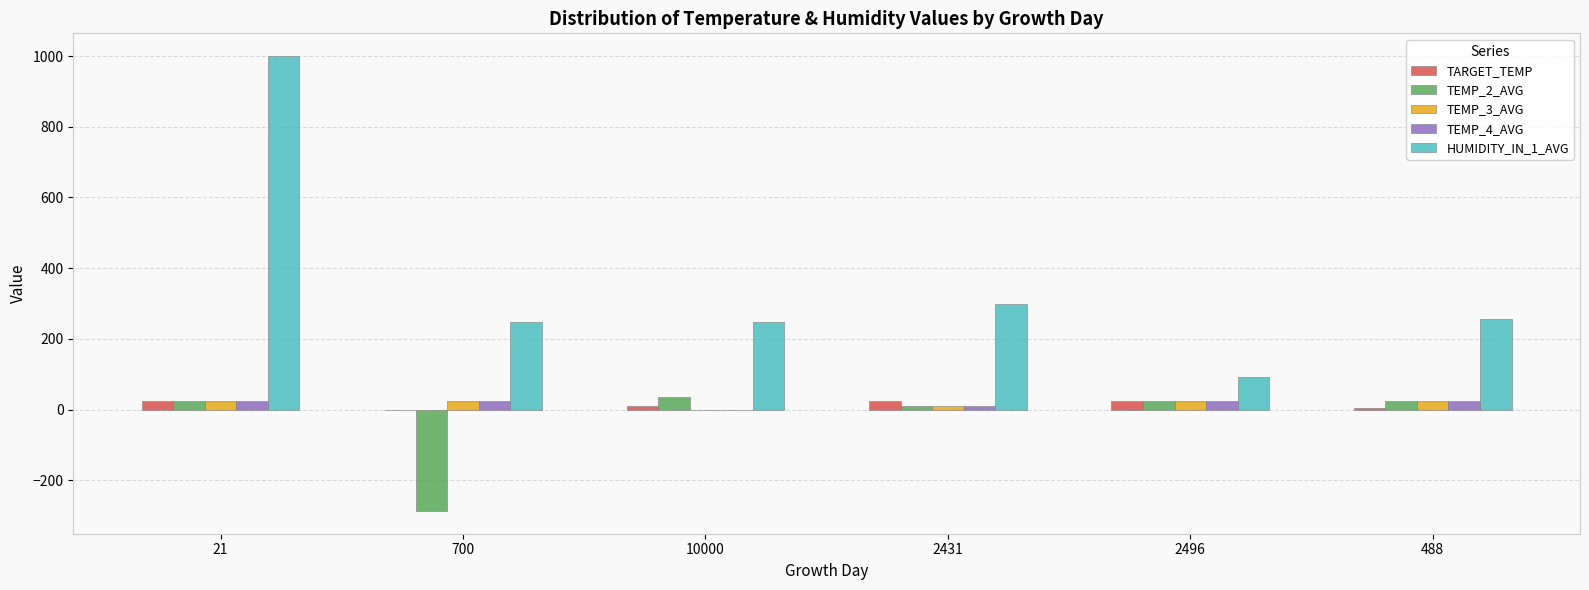

True or false: TEMP_2_AVG has a value of 25.6 at 2496.

True